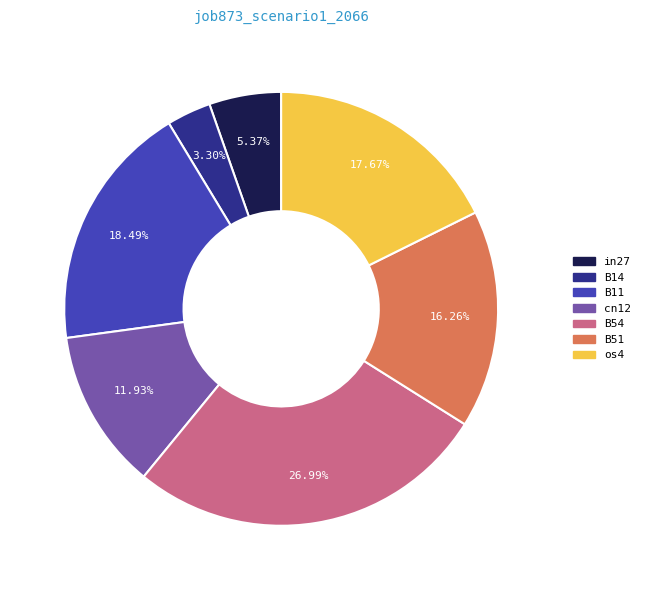

Is it true that os4 is 18% of the pie?

True